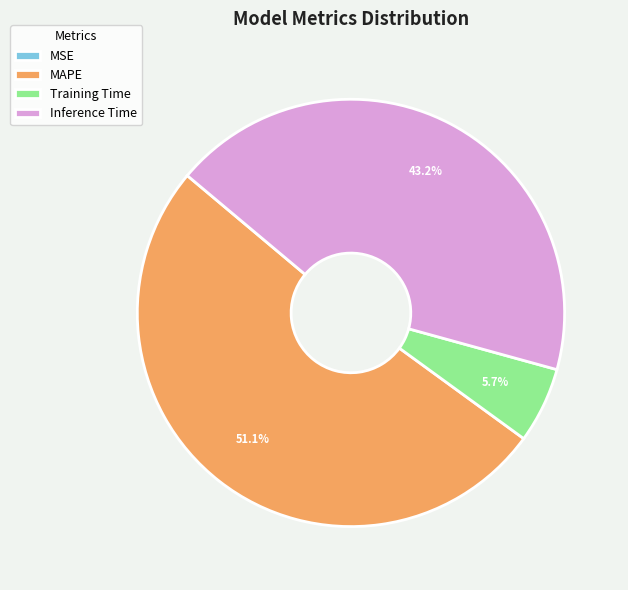

Which category has the biggest portion of the pie?

MAPE